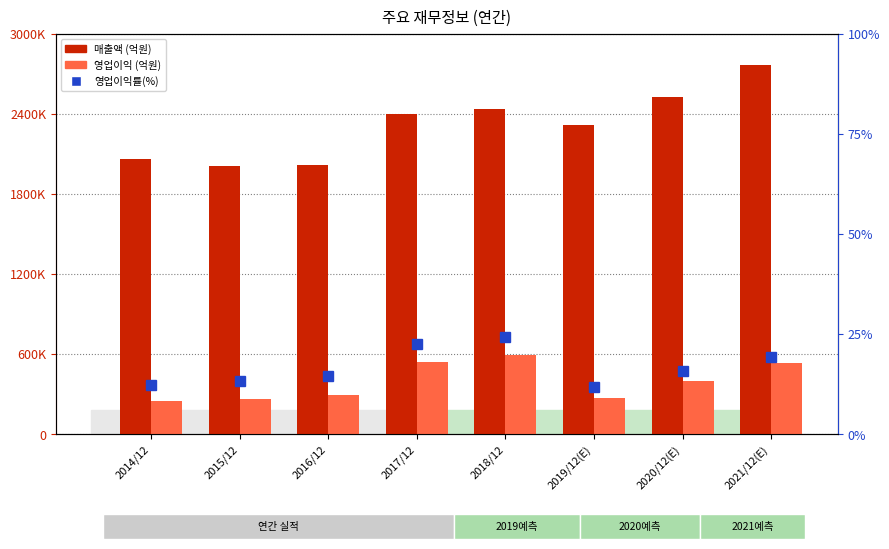

Which series has the largest total across all categories?

매출액